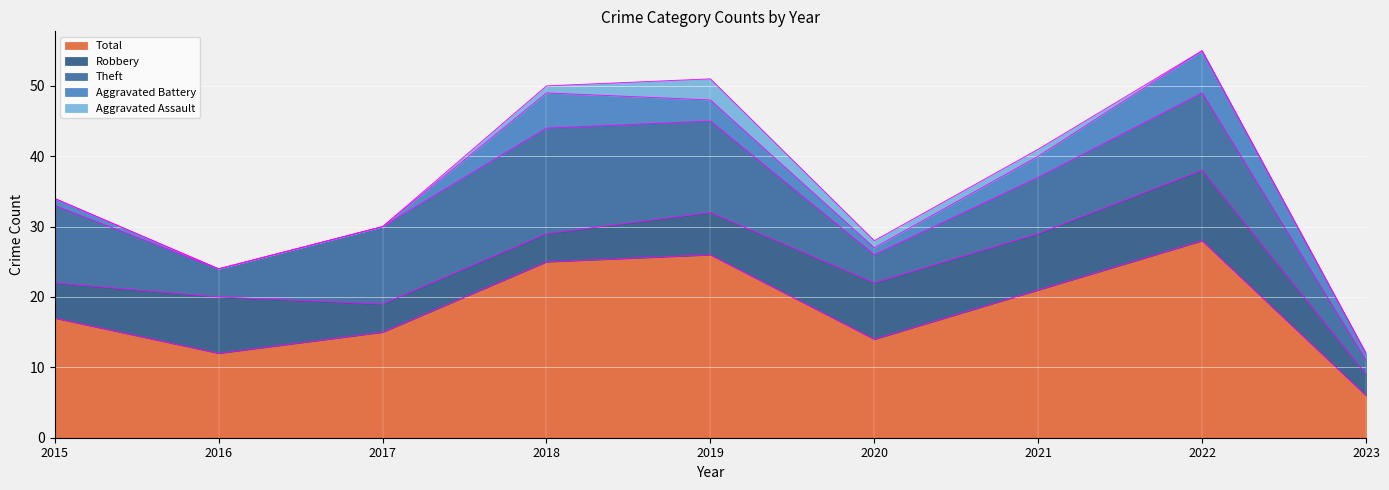

In Theft, how many points are lower than both neighbors (excluding endpoints)?

2